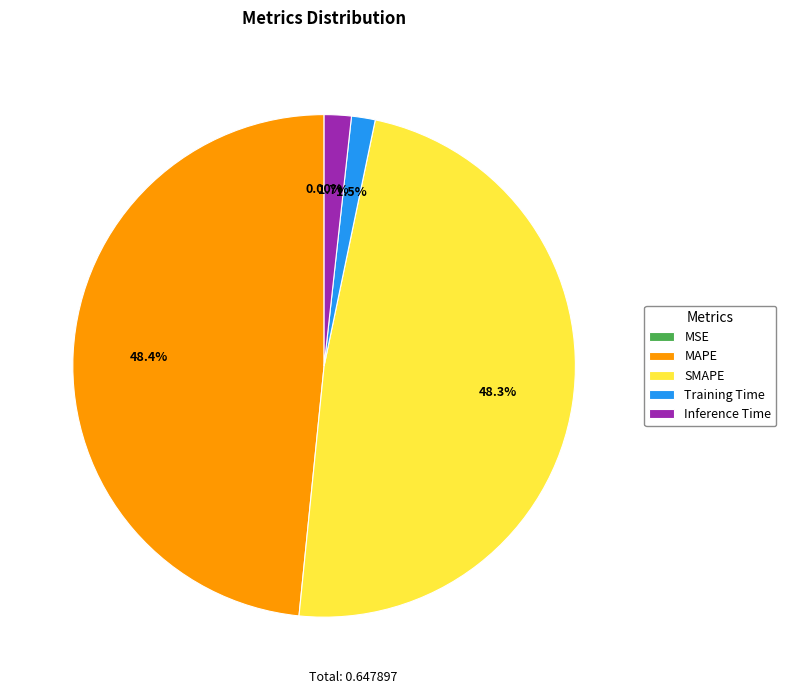

What percentage is the MAPE slice, to the nearest percent?

48%